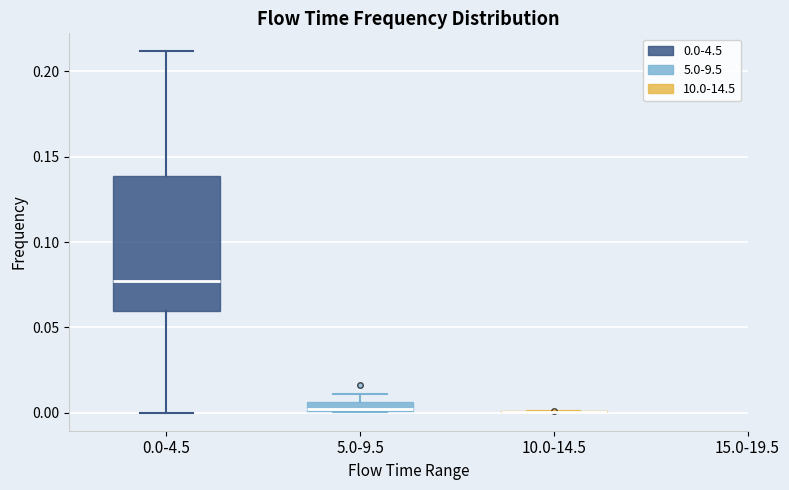

Which box is the tallest, from its lower edge to its upper edge?

0.0-4.5